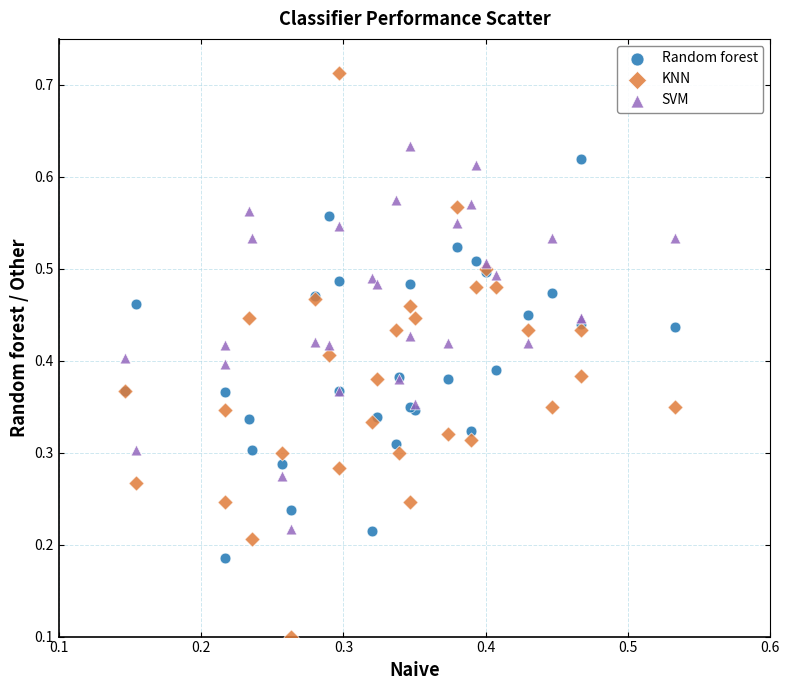

Which series has the largest Y range (max minus min)?

KNN